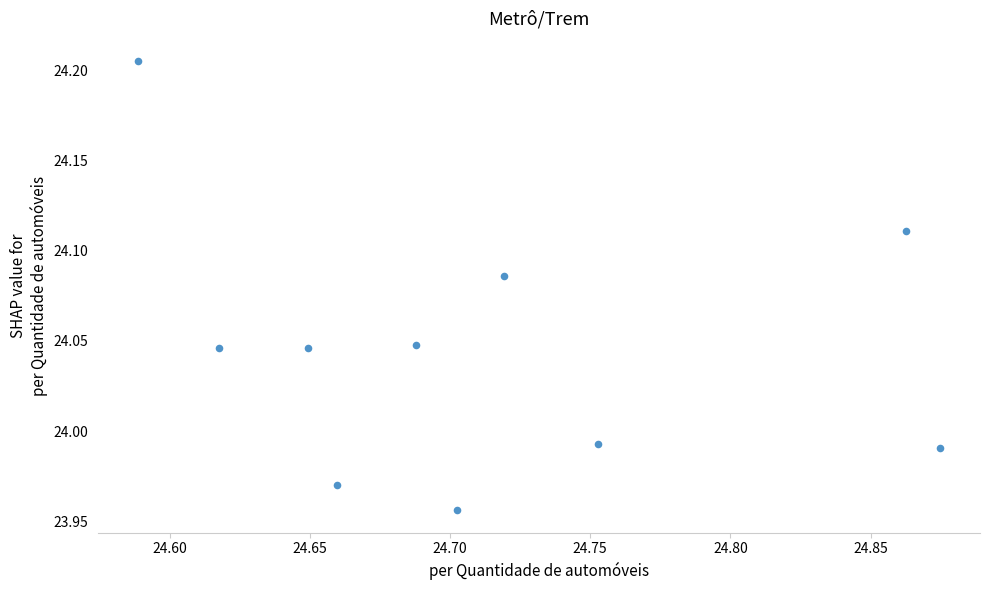

What is the average X value?

24.7